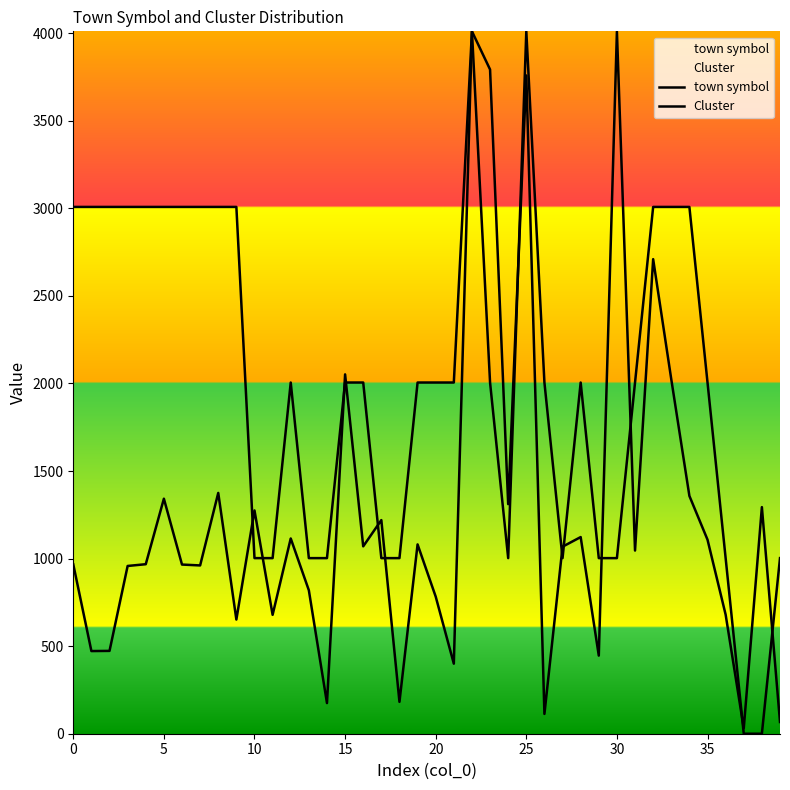

List the series in order of their overall mean, highest first.

Cluster, town symbol